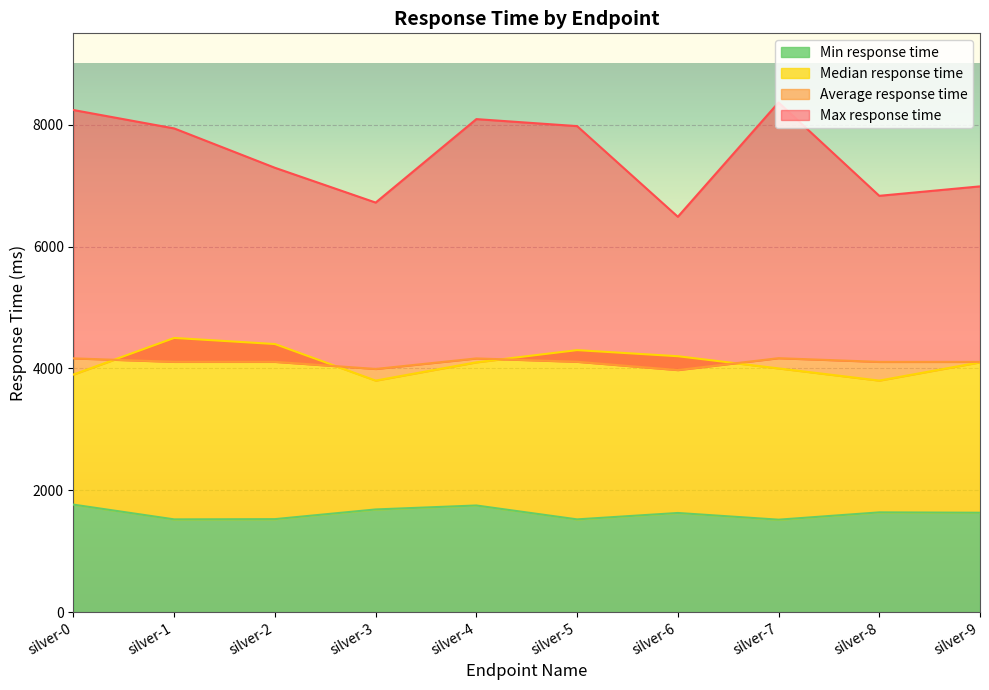

Reading left to right, what are all the values shown in this chart?

Max response time: silver-0=8241	silver-1=7939	silver-2=7293	silver-3=6722	silver-4=8092	silver-5=7977	silver-6=6489	silver-7=8365	silver-8=6833	silver-9=6988
Average response time: silver-0=4165	silver-1=4108	silver-2=4108	silver-3=3991	silver-4=4164	silver-5=4109	silver-6=3973	silver-7=4168	silver-8=4107	silver-9=4107
Median response time: silver-0=3900	silver-1=4500	silver-2=4400	silver-3=3800	silver-4=4100	silver-5=4300	silver-6=4200	silver-7=4000	silver-8=3800	silver-9=4100
Min response time: silver-0=1764	silver-1=1522	silver-2=1526	silver-3=1685	silver-4=1750	silver-5=1522	silver-6=1627	silver-7=1517	silver-8=1637	silver-9=1631